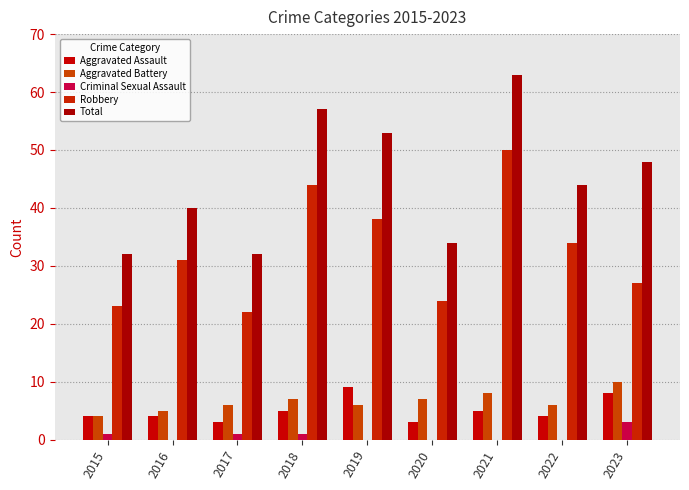

Which label corresponds to the largest value in the chart?

2021